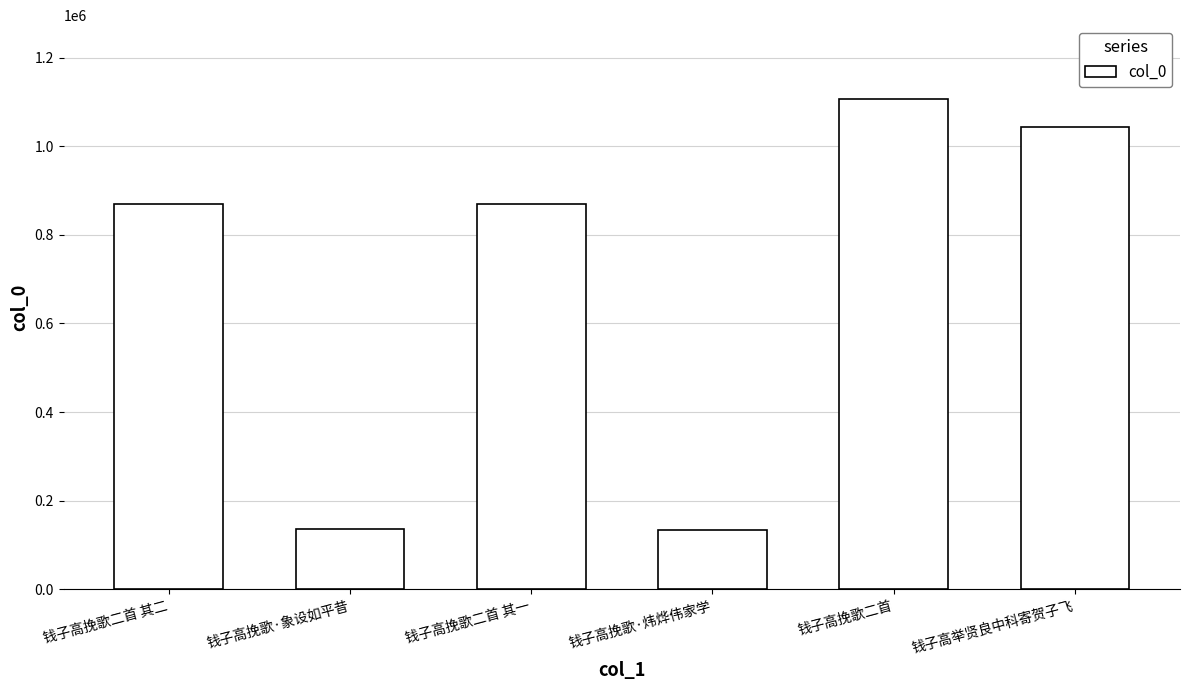

Read the value at 钱子高挽歌二首.

1107625